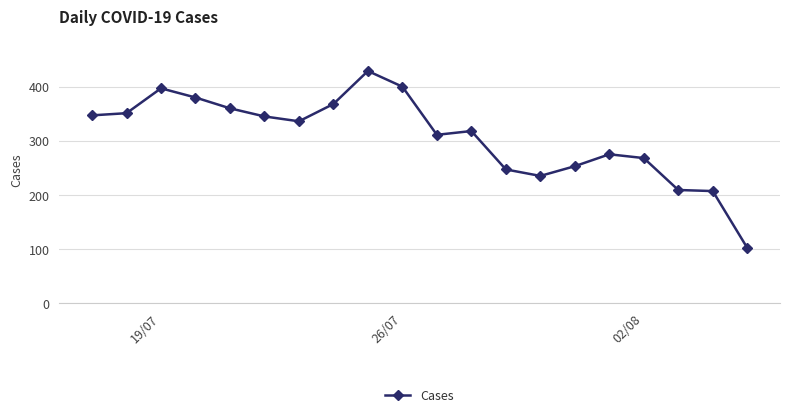

What is the value of the 4th point from the left?

380